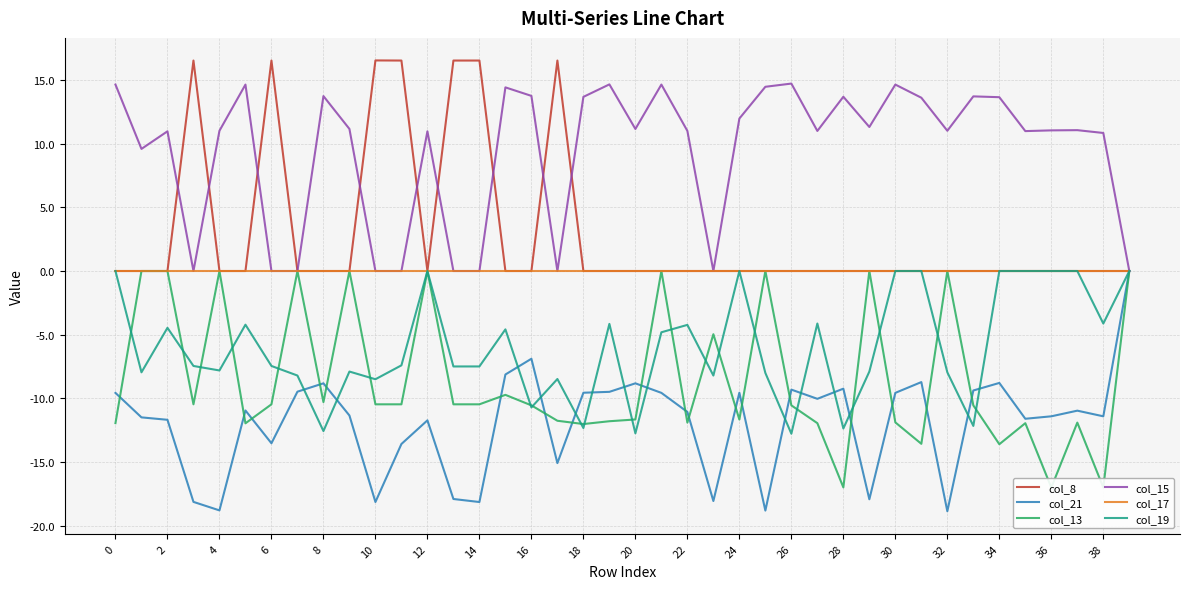

True or false: col_13 and col_19 intersect in this chart.

True